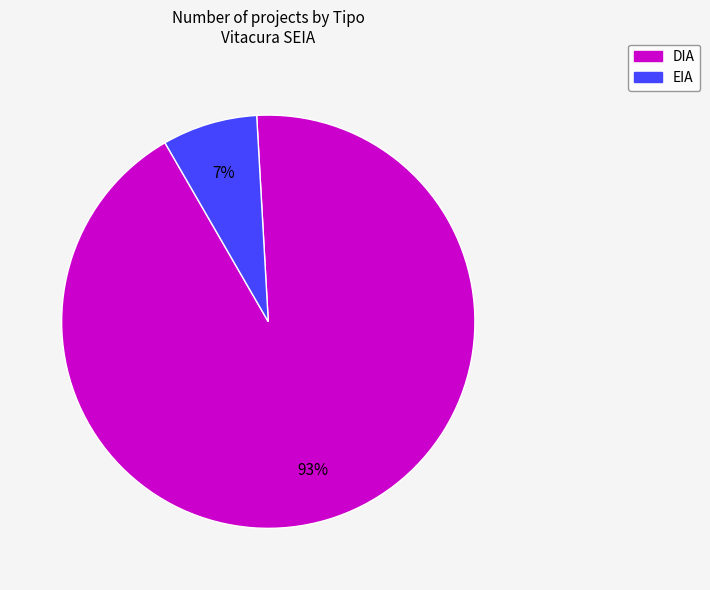

To the nearest percent, what percentage of the pie is DIA?

93%